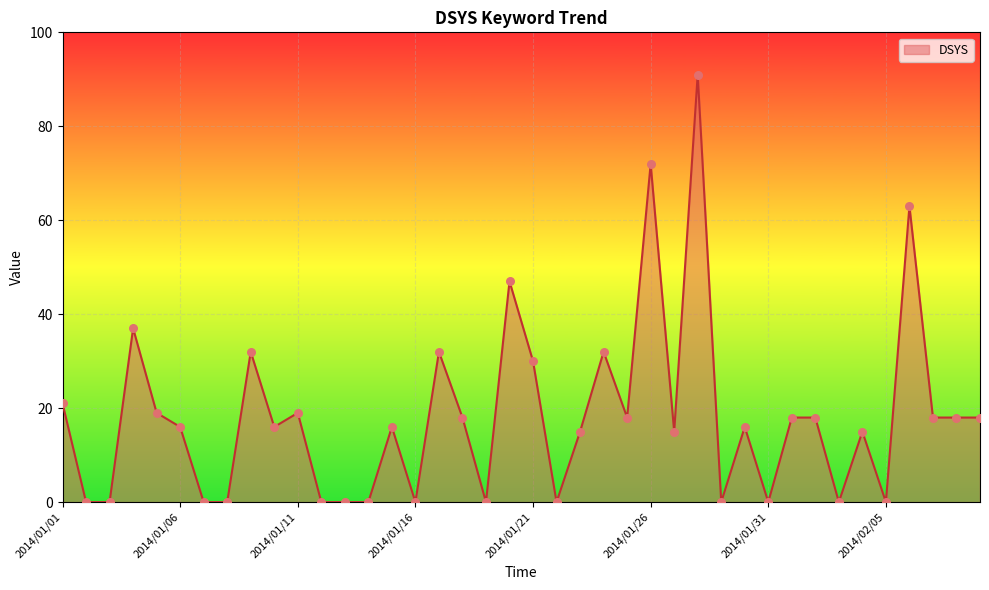

What is the greatest value displayed?

91